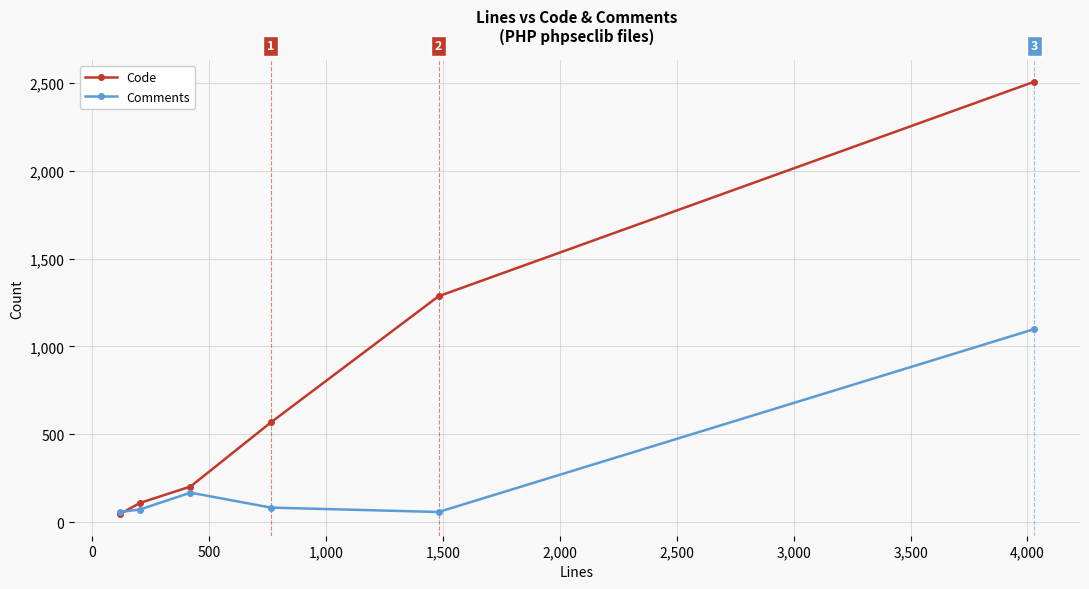

Rank the series by their average value, from highest to lowest.

Code, Comments